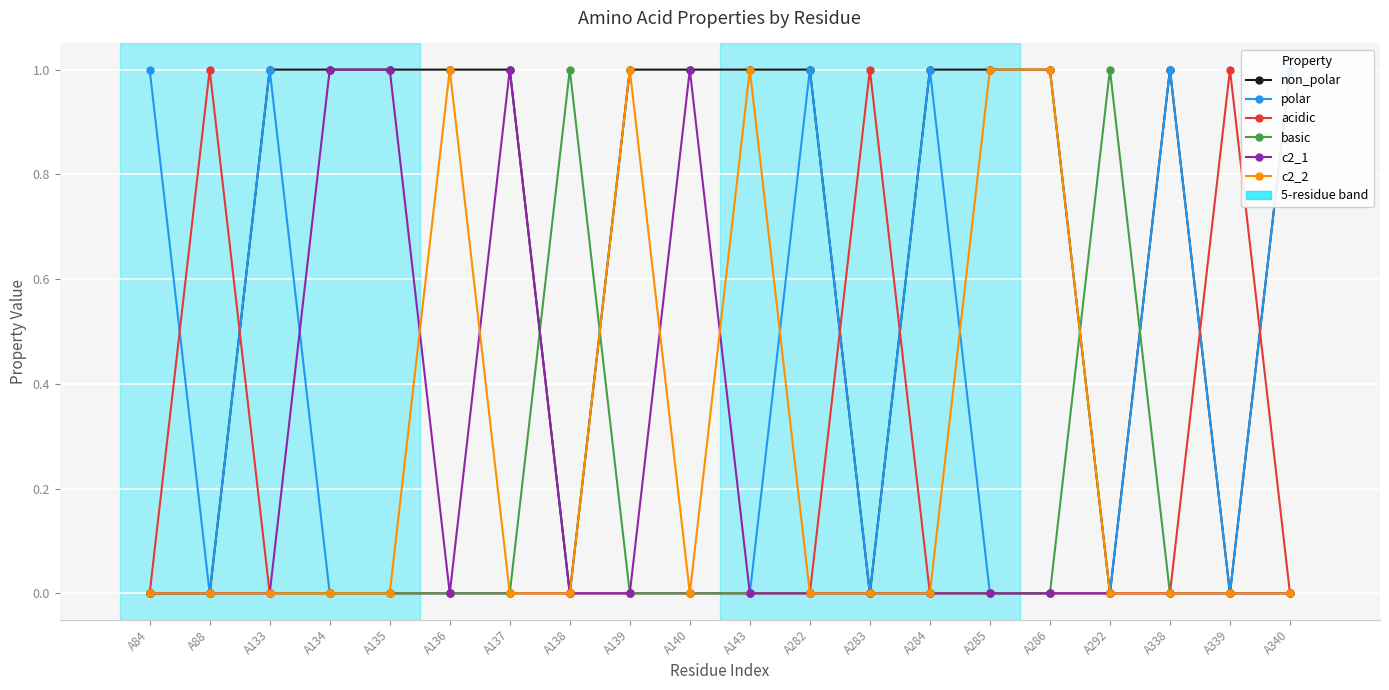

Where is non_polar nearest to the value 0?

A84